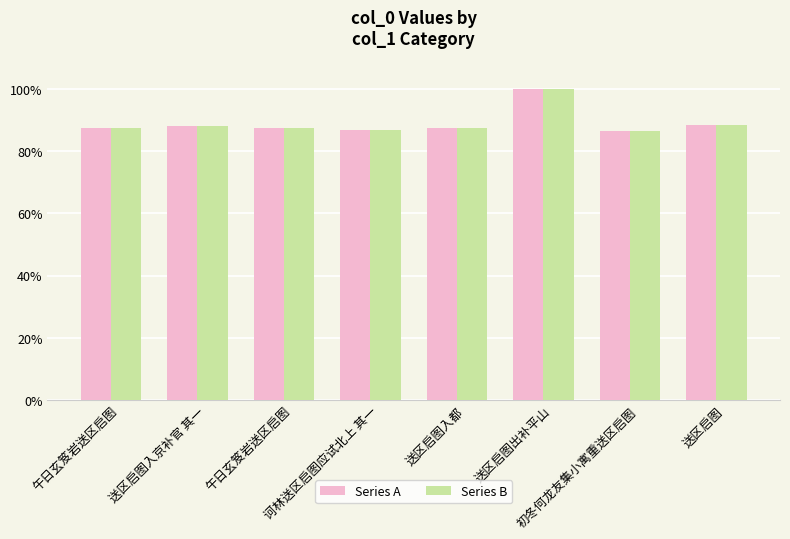

Where does the Series A series first go above 87?

午日玄笈岩送区启图